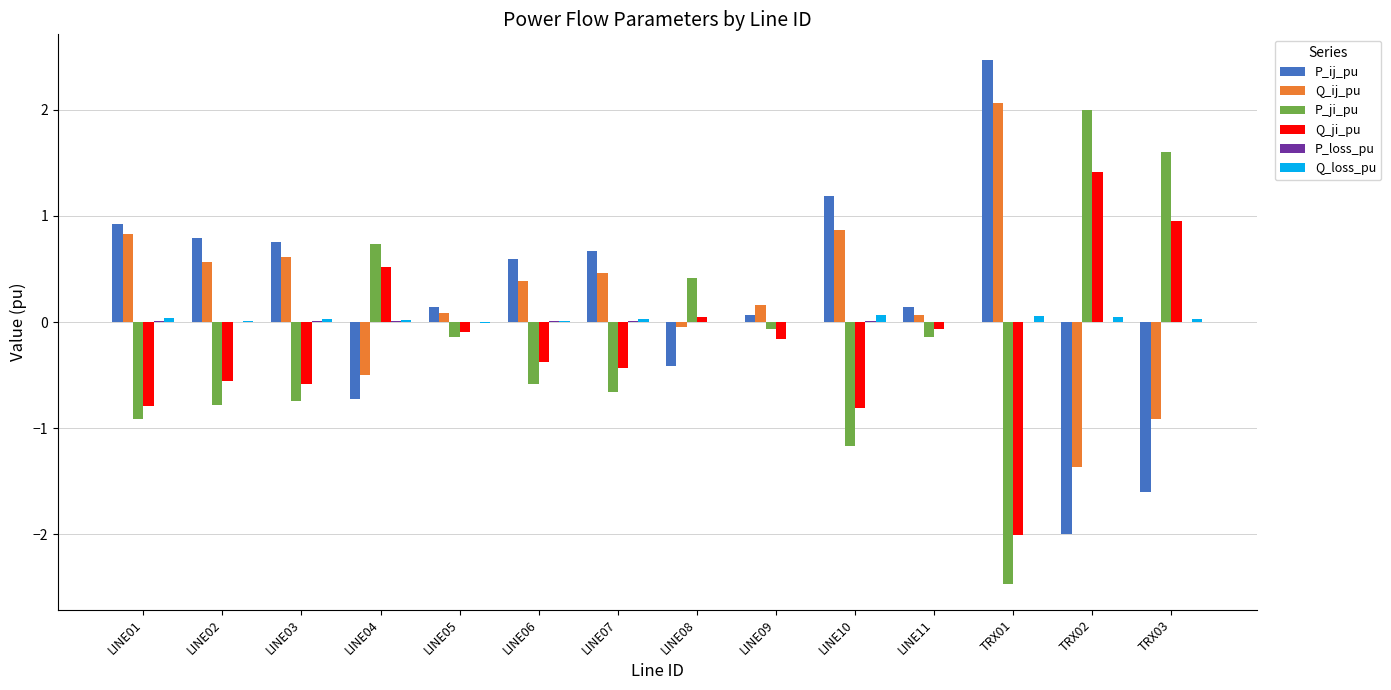

At which label does P_ji_pu reach its peak?

TRX02